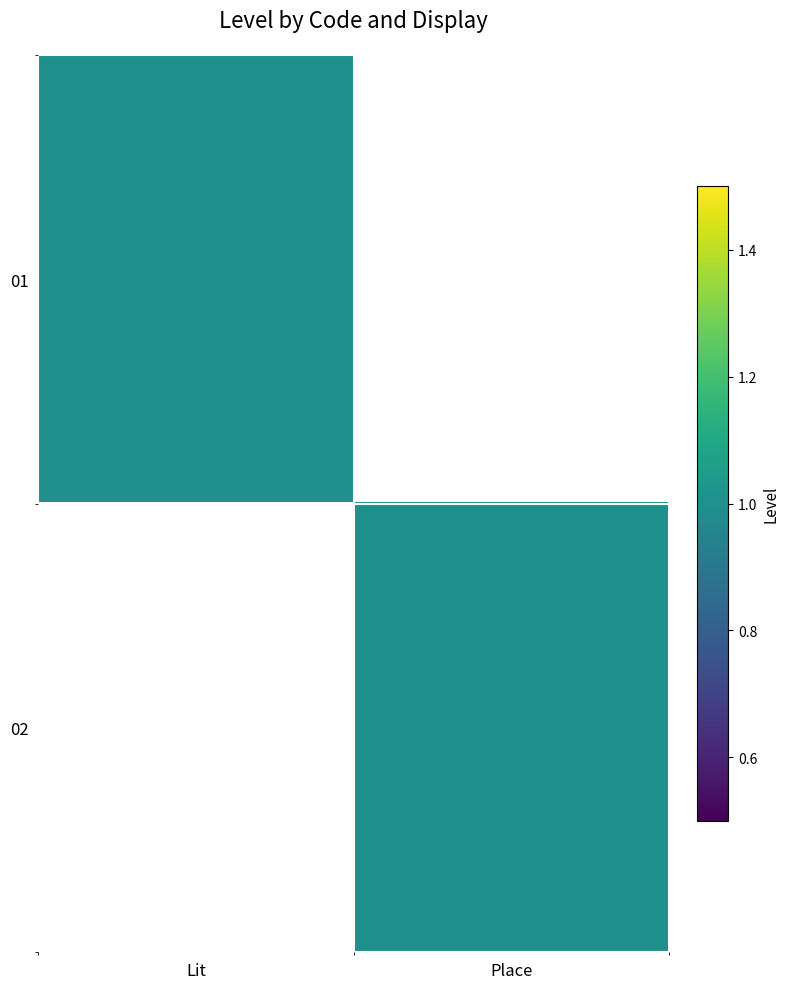

List the series in order of their peak value, highest first.

01, 02